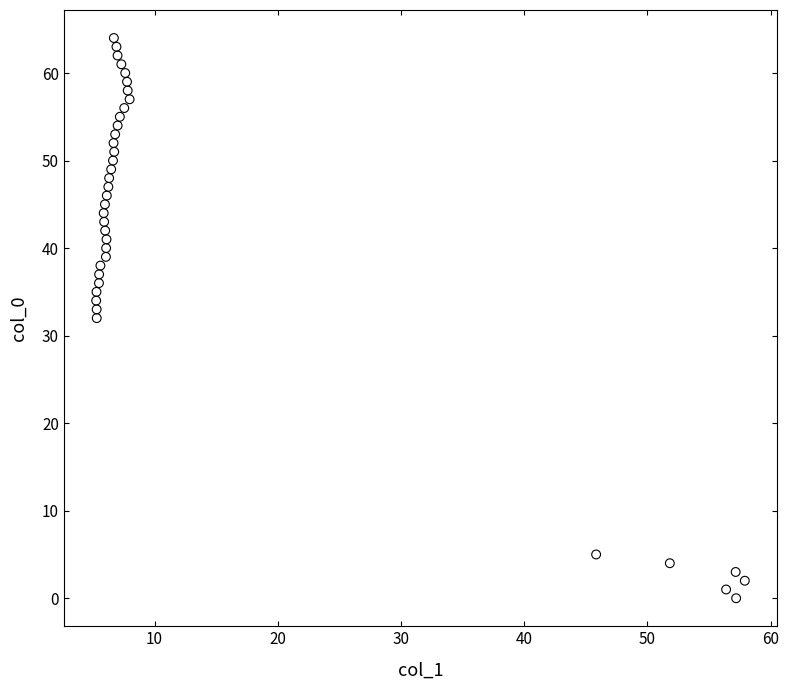

What is the range of Y values (max minus min)?

64